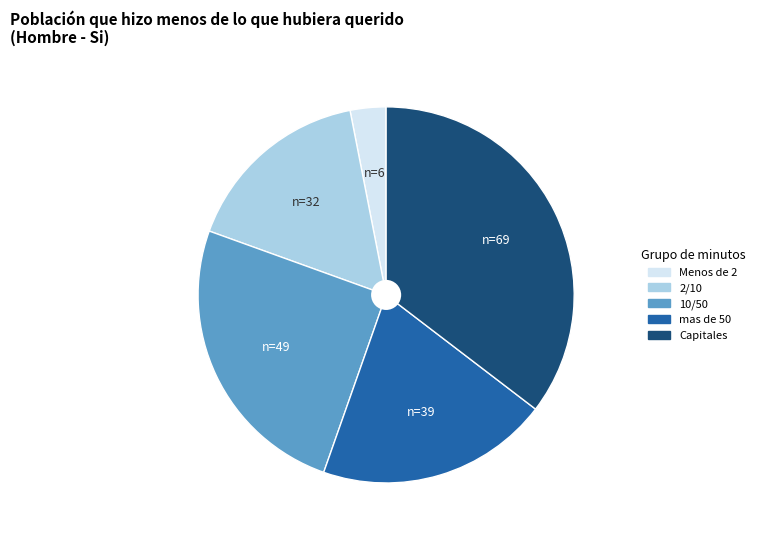

Count the number of slices in the pie.

5